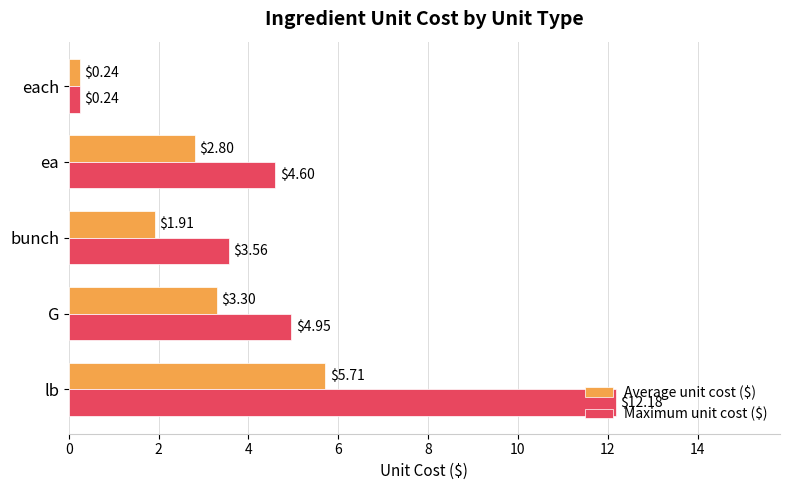

How many values in the Maximum unit cost ($) series exceed 4?

3